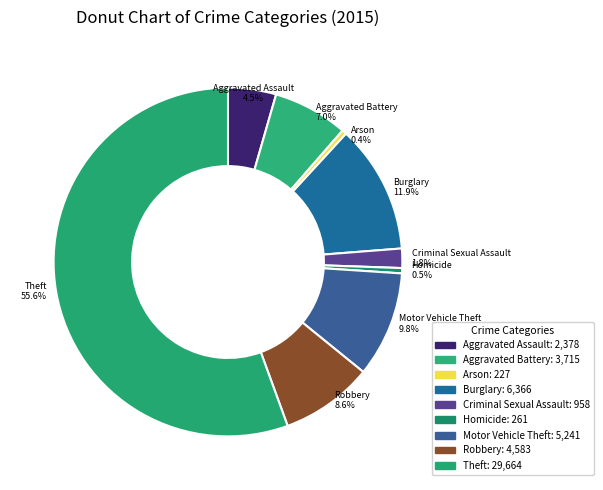

Rank the categories by value from highest to lowest.

Theft, Burglary, Motor Vehicle Theft, Robbery, Aggravated Battery, Aggravated Assault, Criminal Sexual Assault, Homicide, Arson